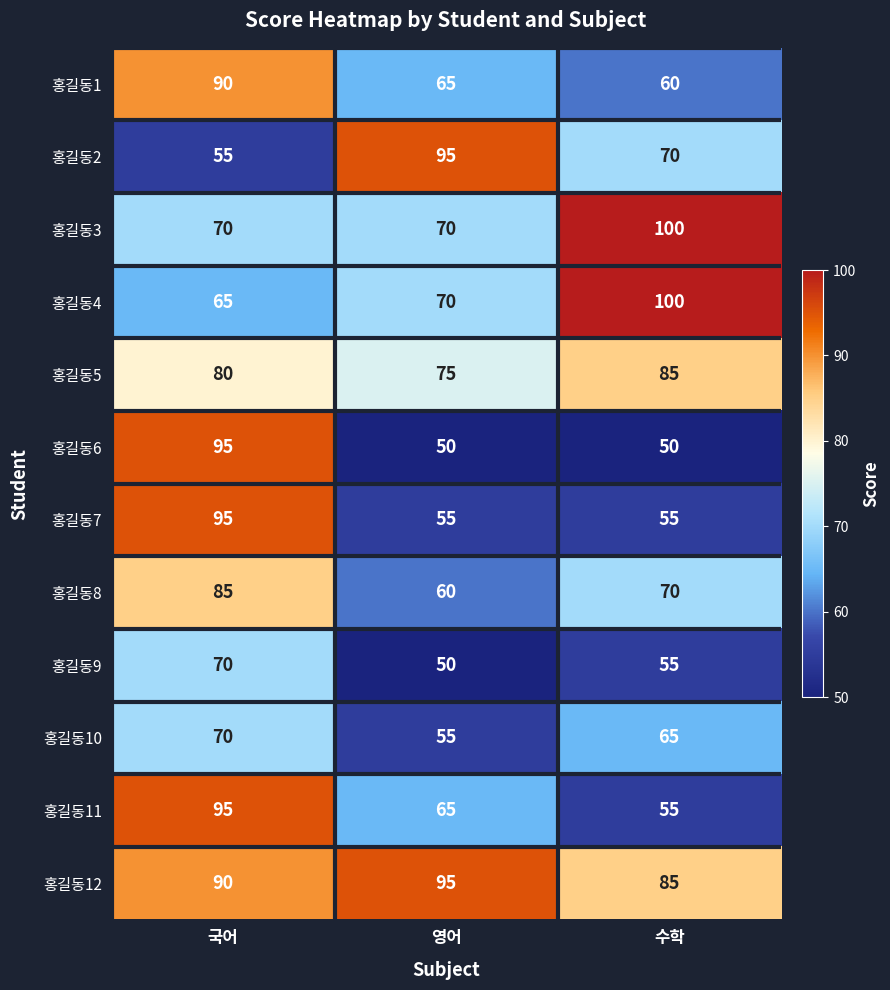

How many 홍길동3 values are between 70 and 100?

3